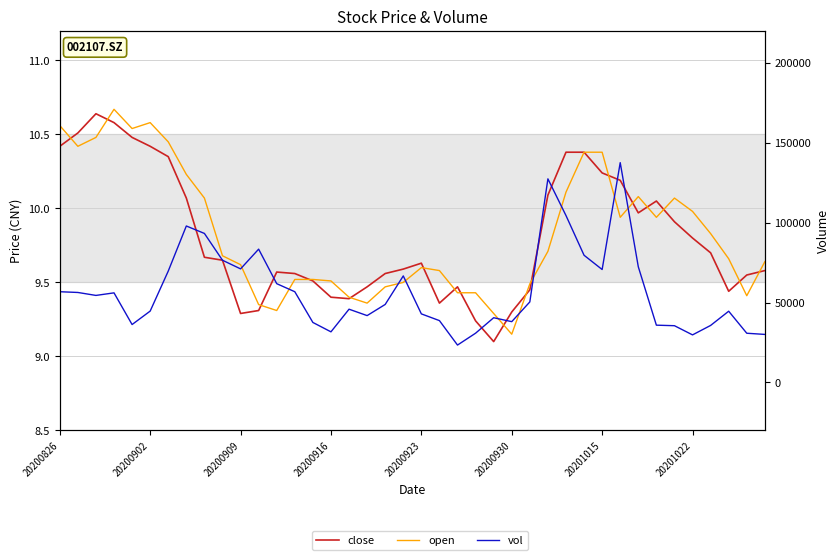

True or false: vol has more than 2 points higher than both neighbors.

True